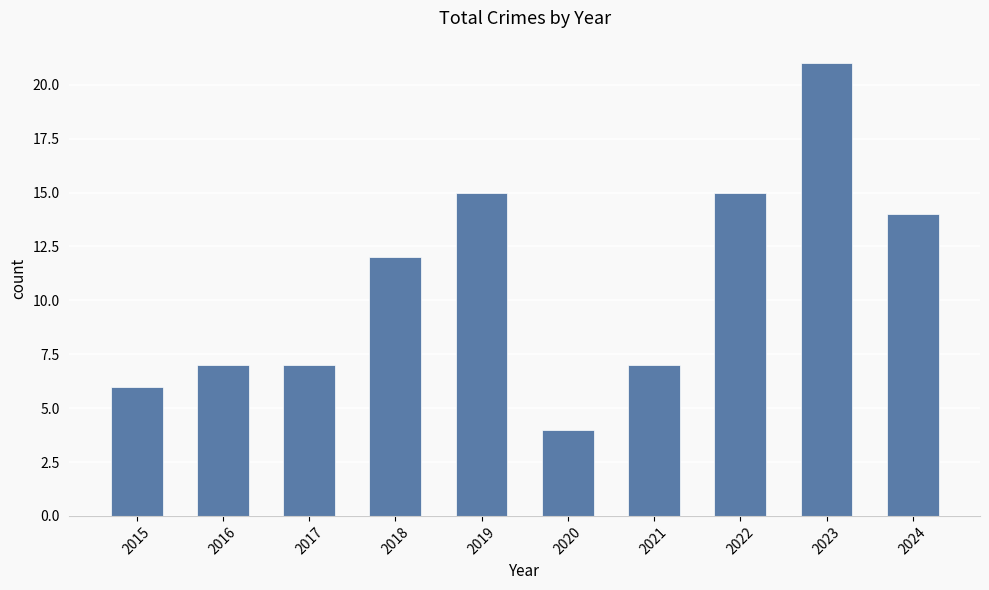

Where is the data nearest to the value 12?

2018